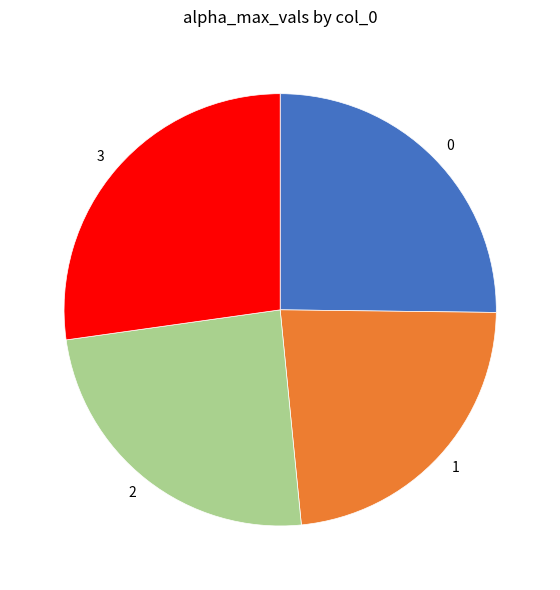

Which slice is the smallest?

1